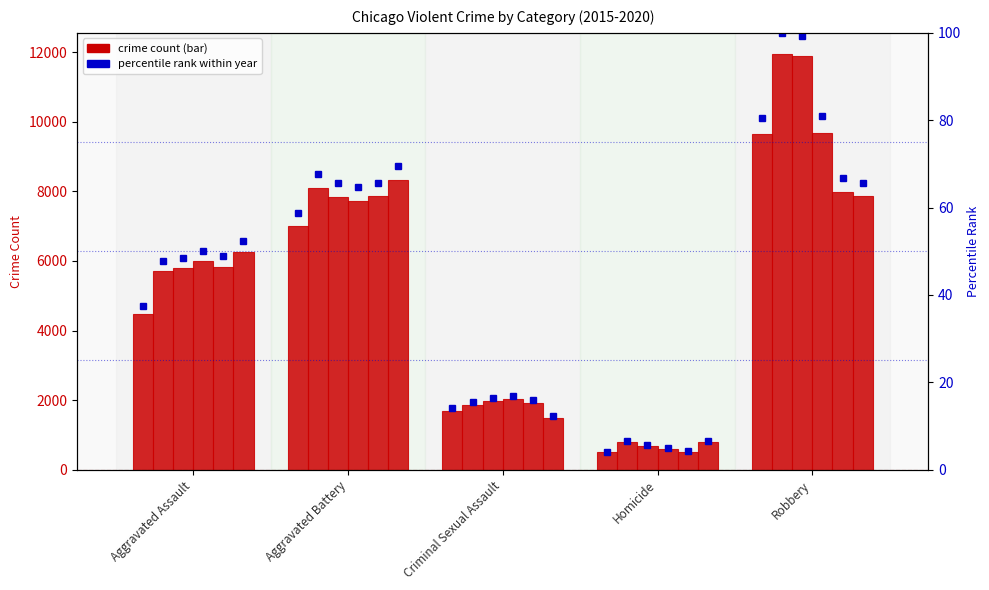

Approximately how many times larger is the value at Homicide compared to Robbery?

0.1